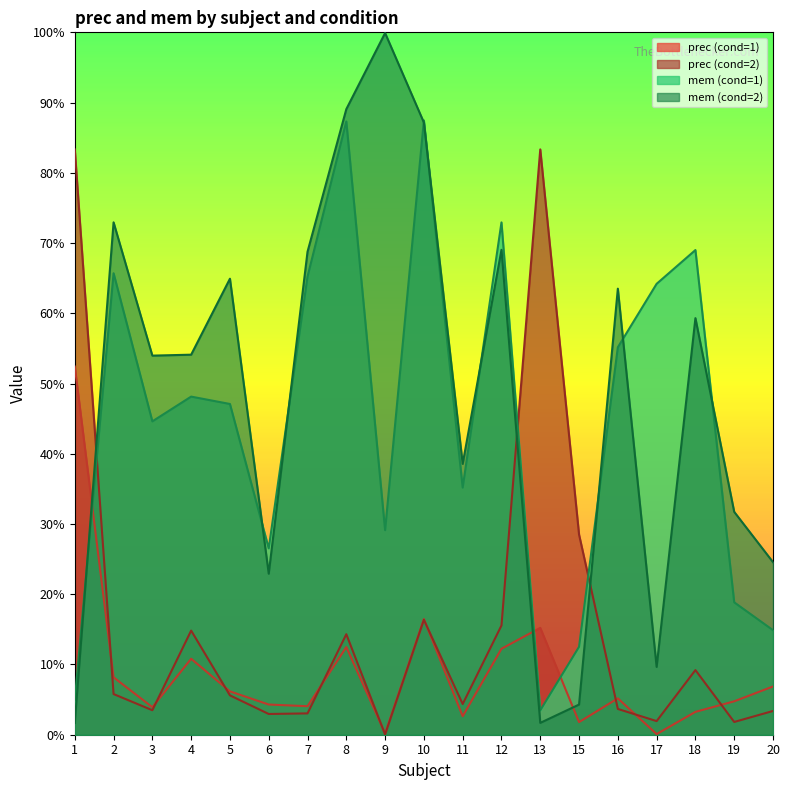

What is the value of the mem (cond=1) point at the 14th from the left?

0.1